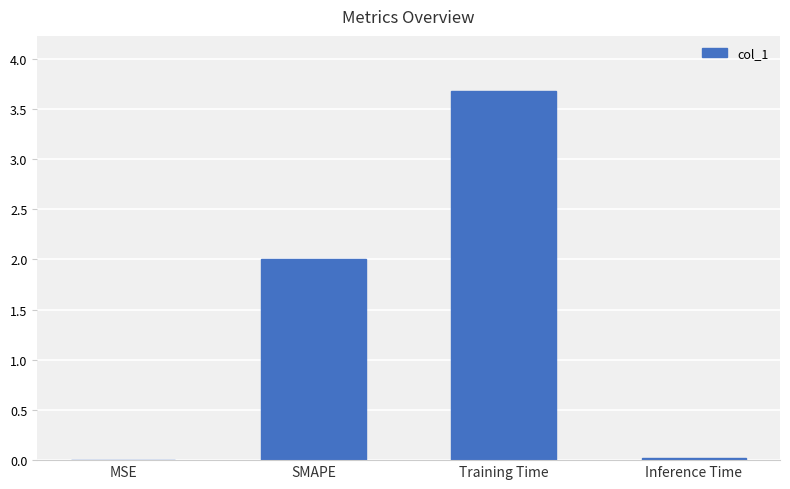

What is the maximum value shown in the chart?

3.7